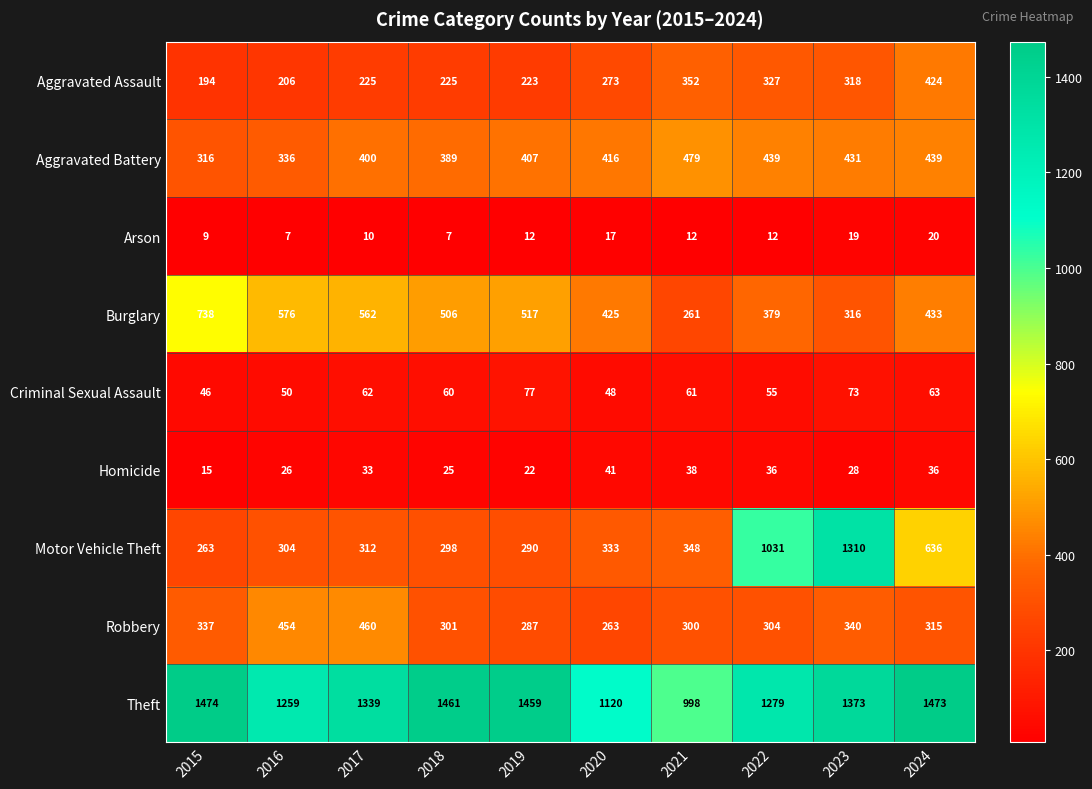

What is the total value across all series at 2020?

2936